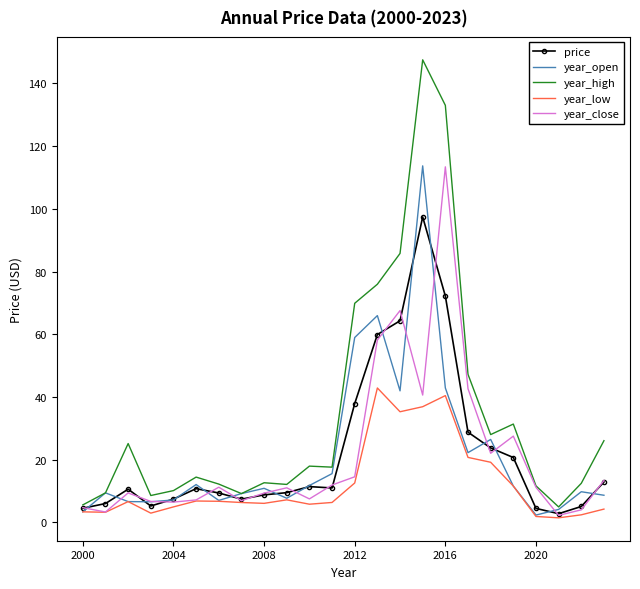

What is the maximum value for year_low?

42.8